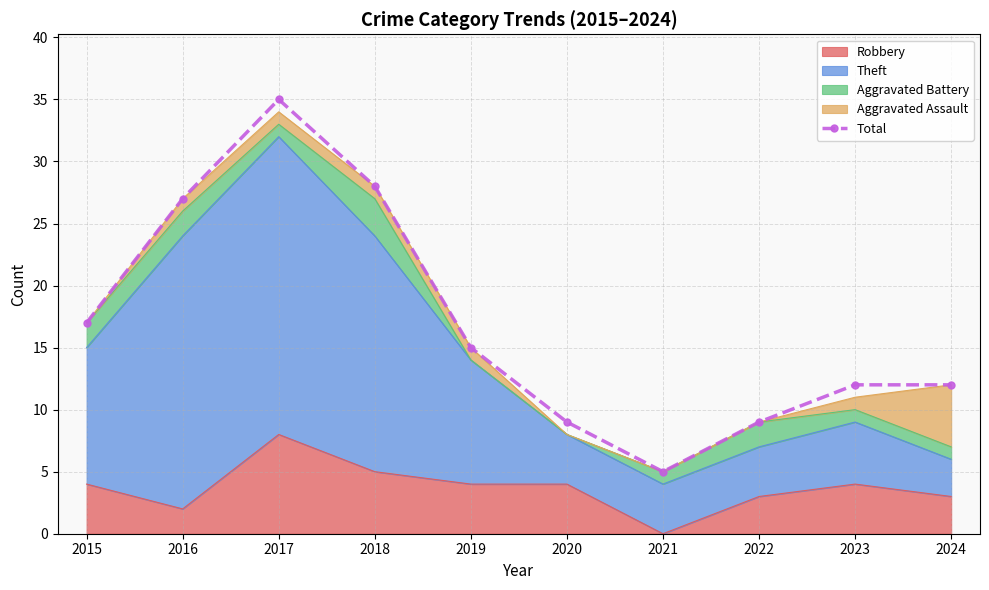

List the labels in order of value, smallest first.

2021, 2020, 2022, 2023, 2024, 2019, 2015, 2016, 2018, 2017